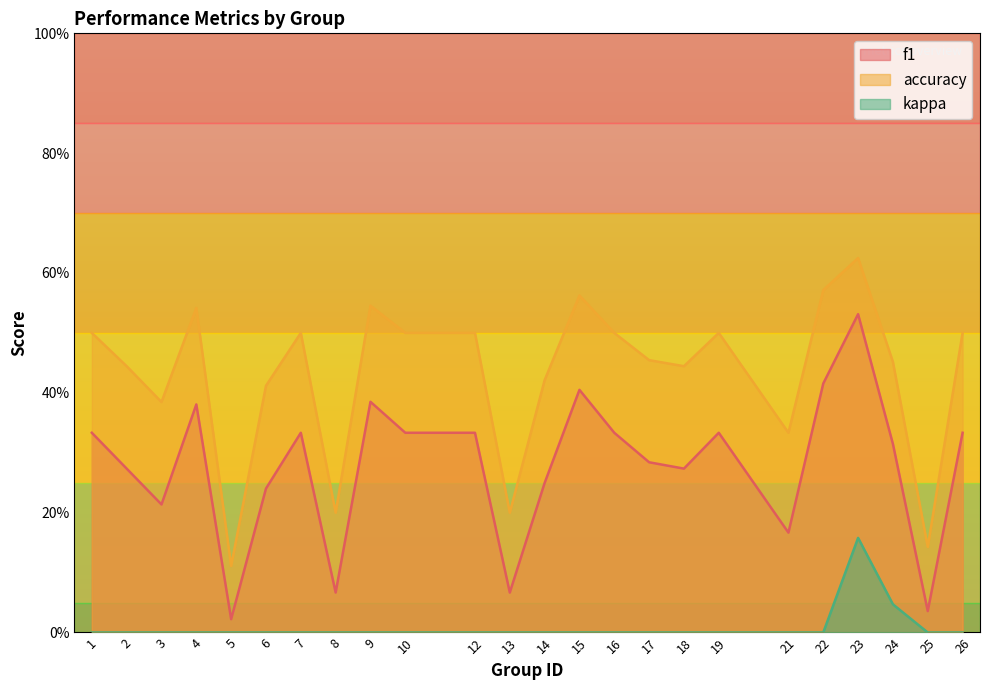

Read the accuracy value at 26.

0.5